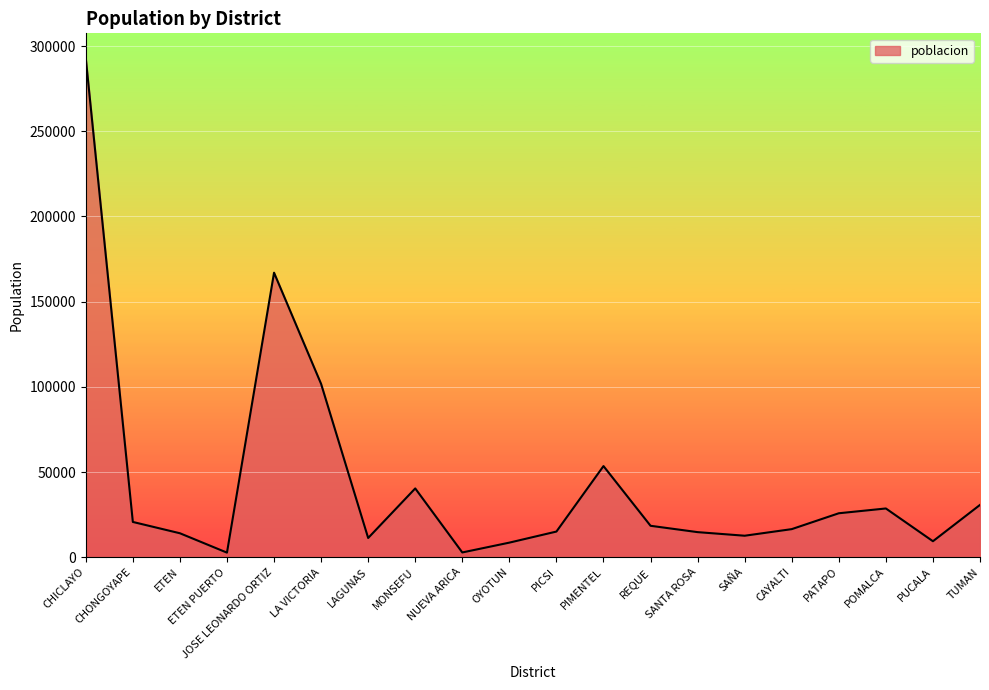

Where is the first local minimum?

ETEN PUERTO